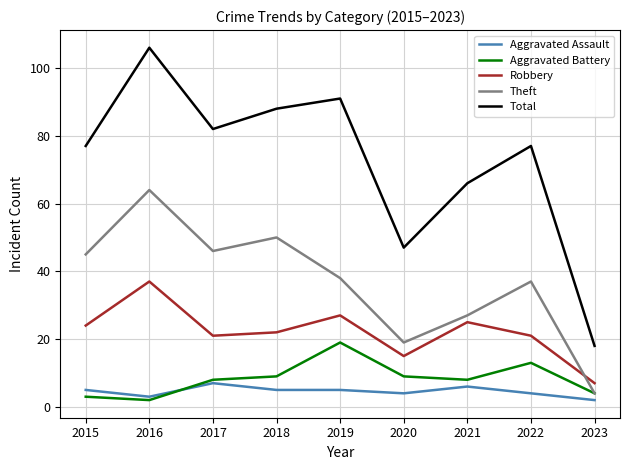

Does the chart display data point markers on the line(s)?

No